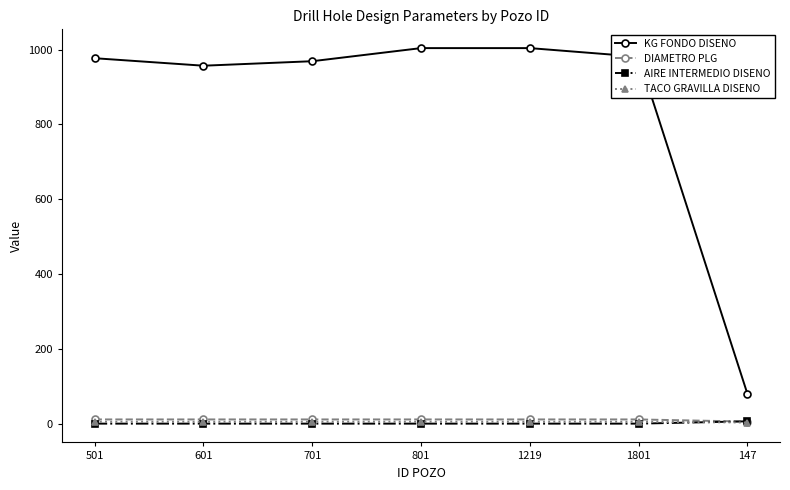

What is the greatest value displayed?

1004.0